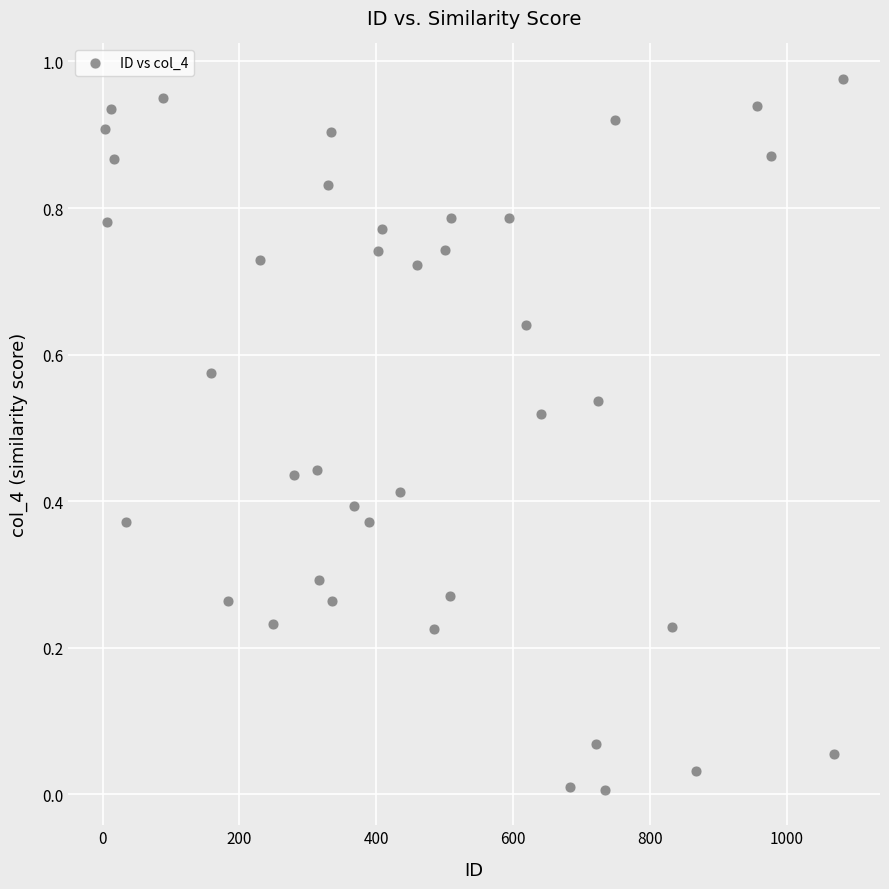

What is the range of X values (max minus min)?

1078.0